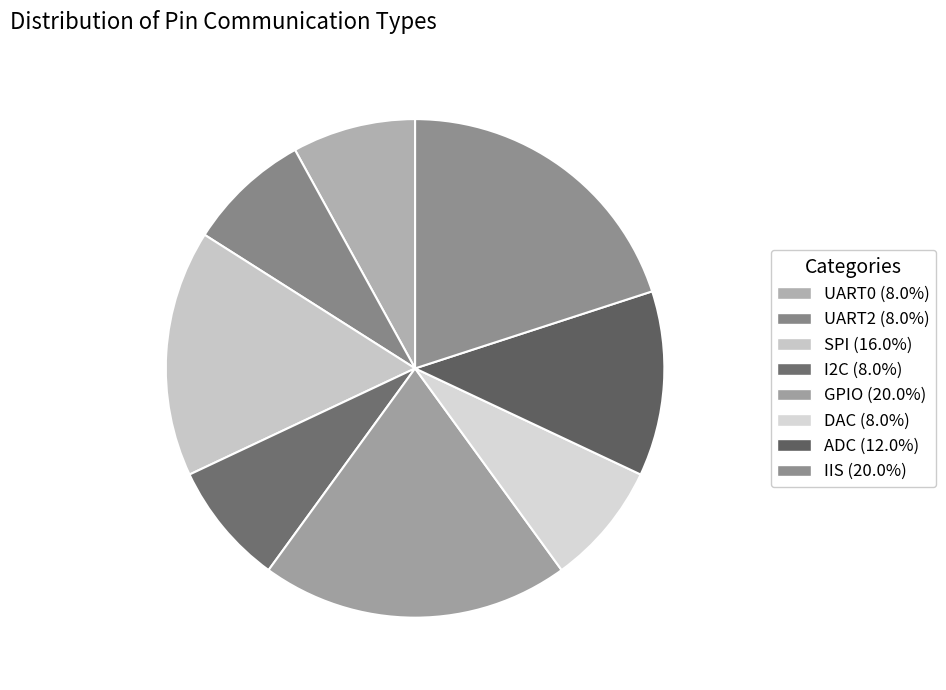

How many segments does this pie chart have?

8